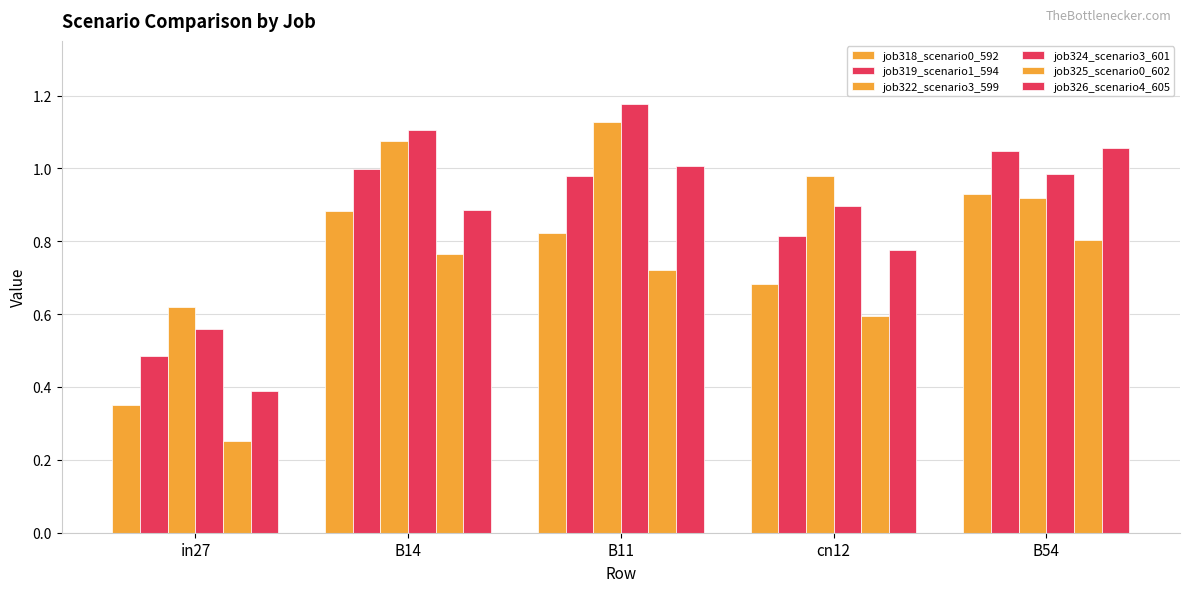

Which series has the largest total across all categories?

job324_scenario3_601